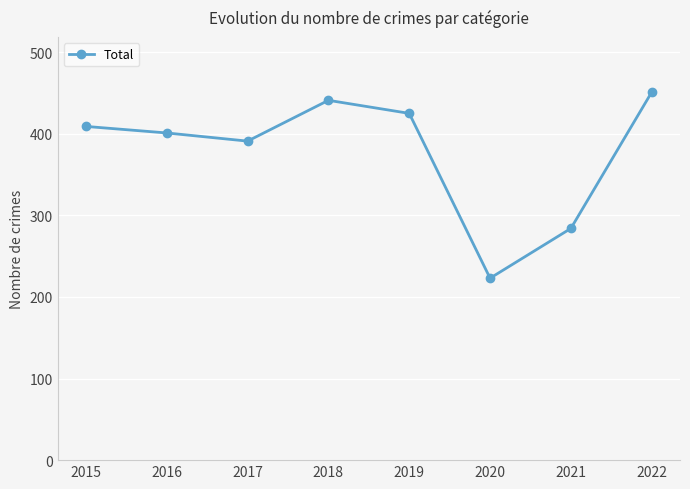

What is the maximum value shown in the chart?

451